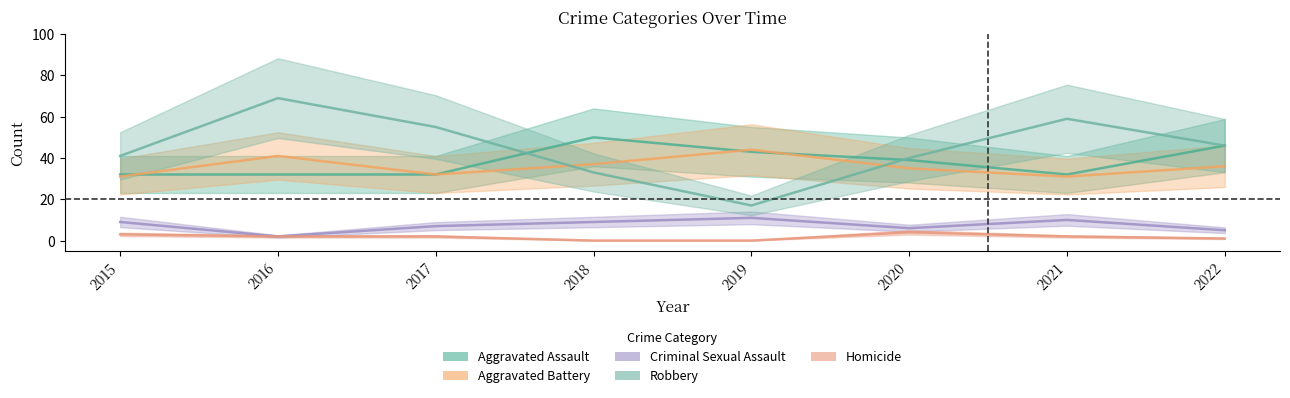

True or false: Homicide and Aggravated Battery intersect in this chart.

False